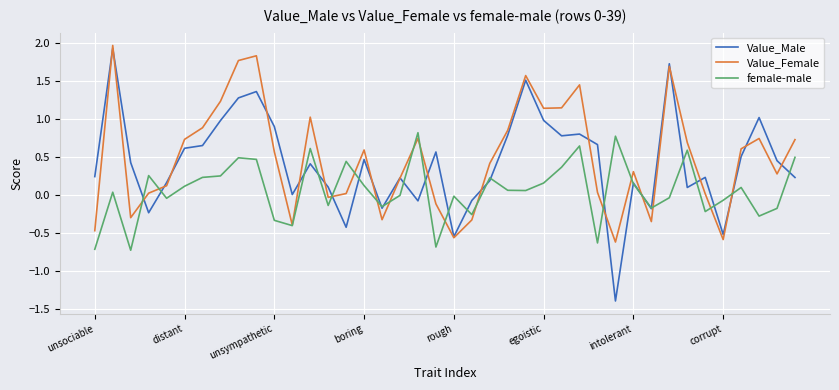

What is the lowest value of the Value_Male series?

-1.4